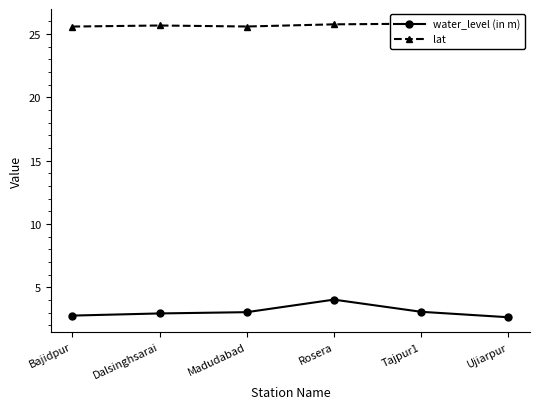

True or false: lat and water_level (in m) cross at least once.

False